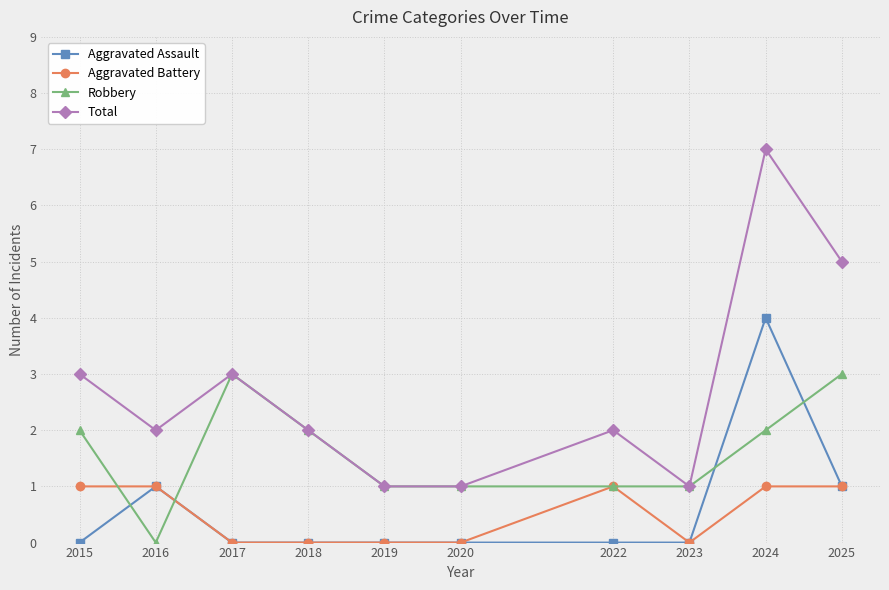

What are all the series names shown in the legend?

Aggravated Assault, Aggravated Battery, Robbery, Total